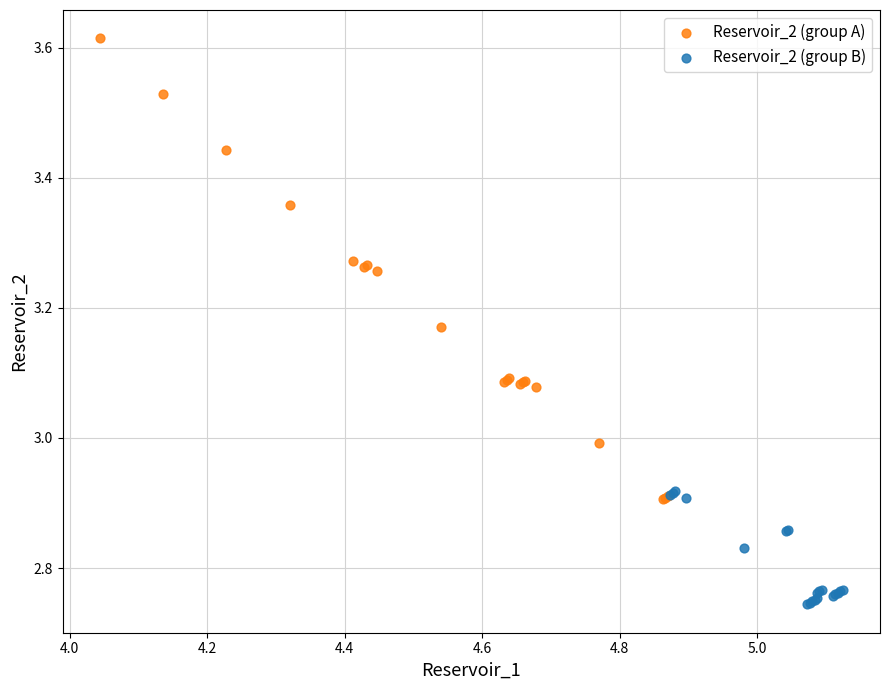

What are all the series names shown in the legend?

Reservoir_2 (group A), Reservoir_2 (group B)